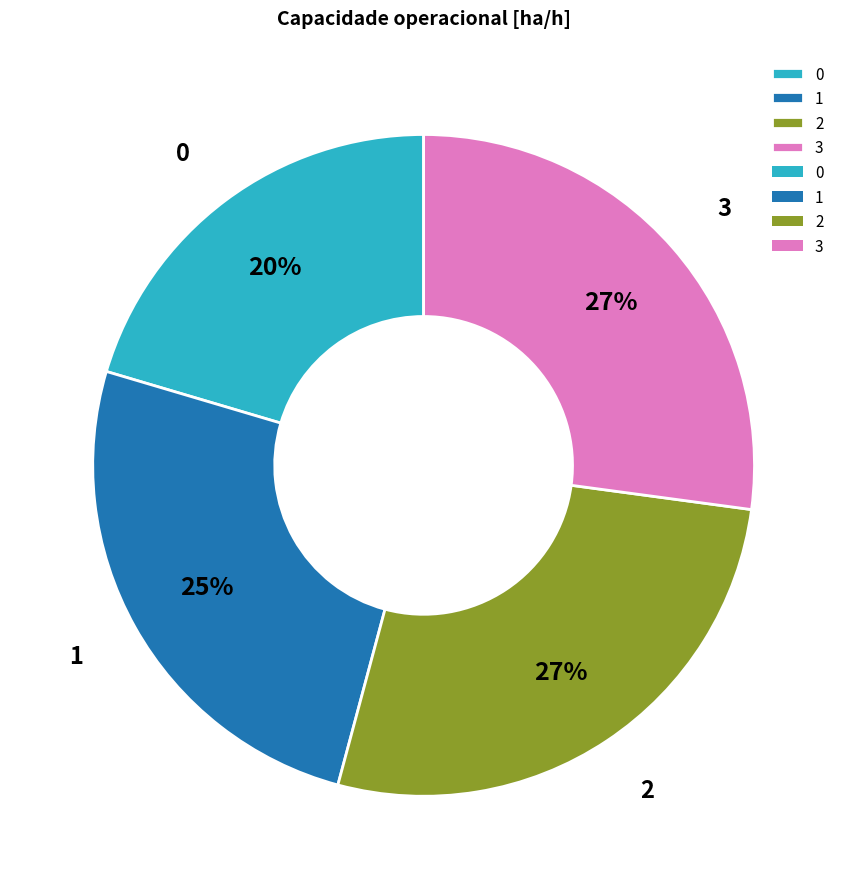

To the nearest percent, what is the difference between the largest and smallest slice percentages?

7%